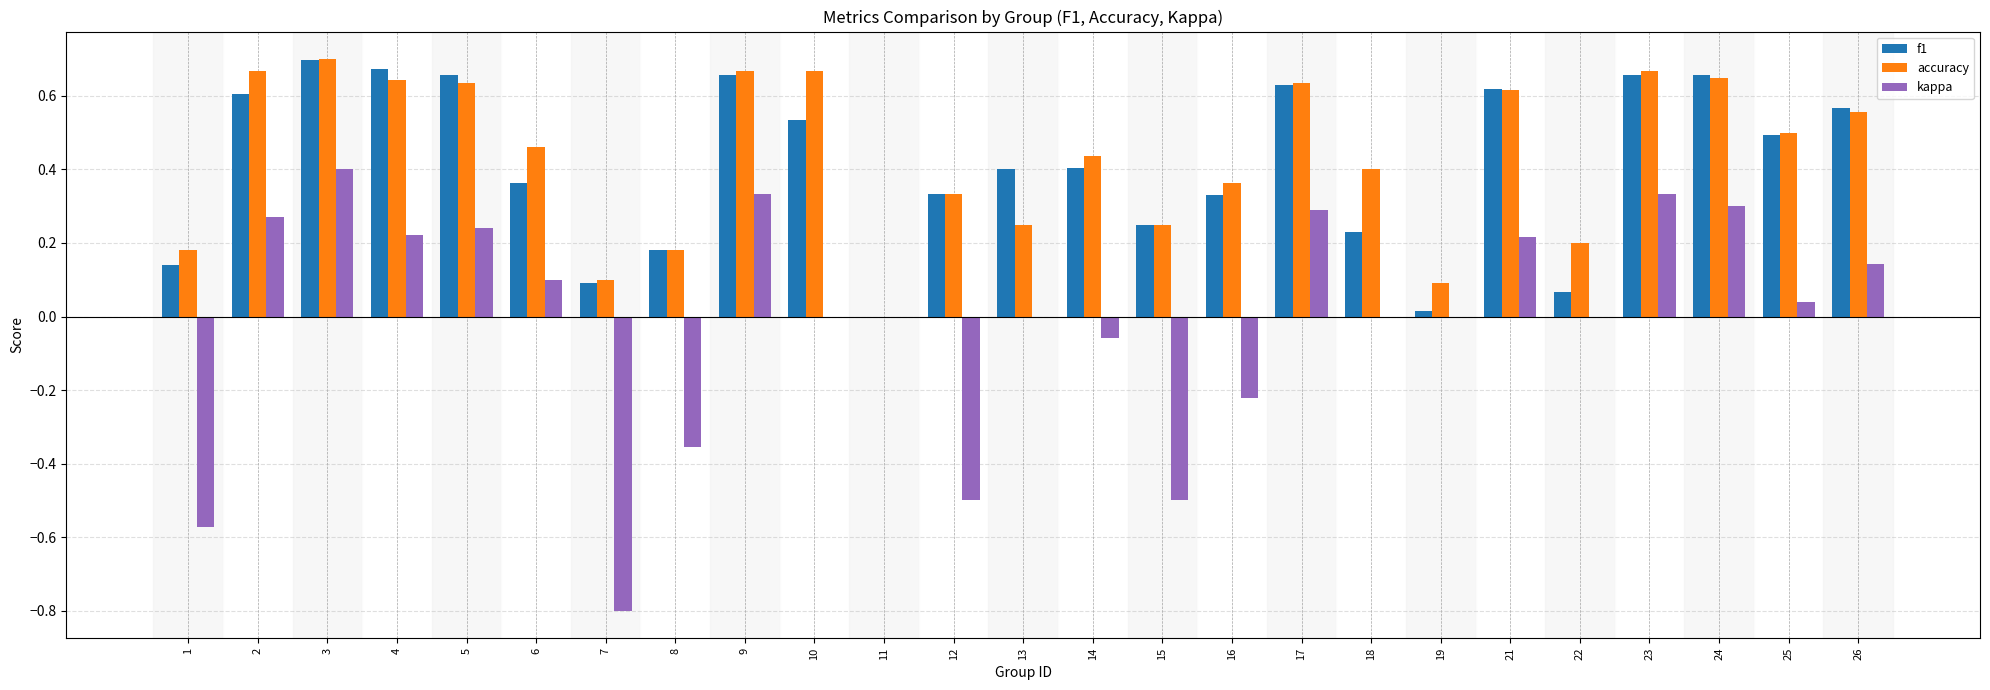

What is the sum of all accuracy values?

10.9